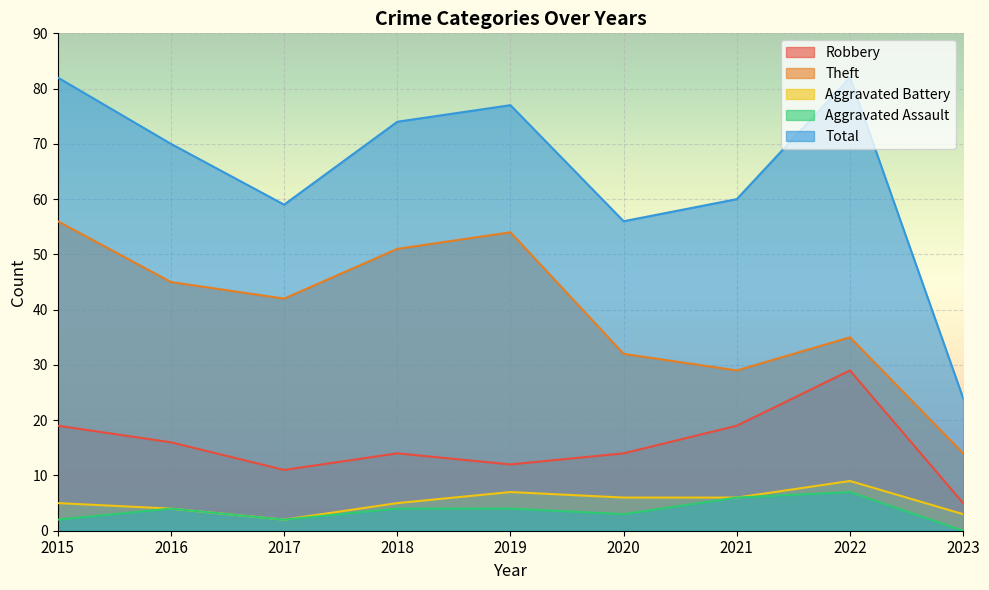

Between 2017 and 2023, which series saw the biggest shift?

Total